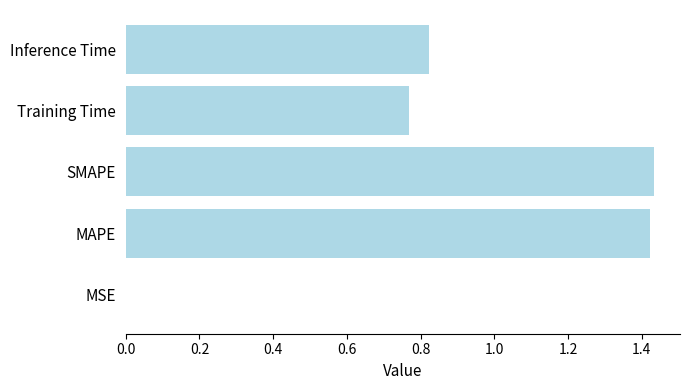

What is the sum of all values?

4.4